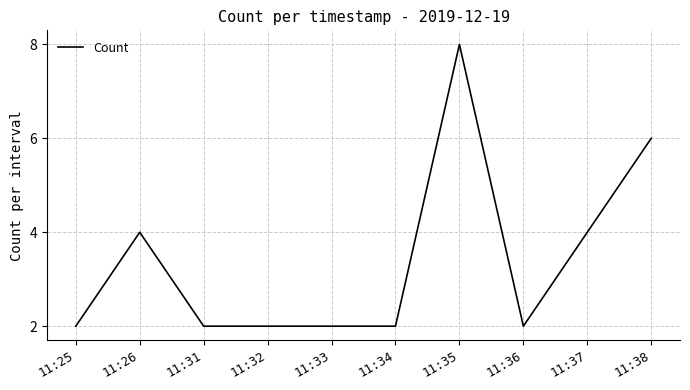

What is the greatest value displayed?

8